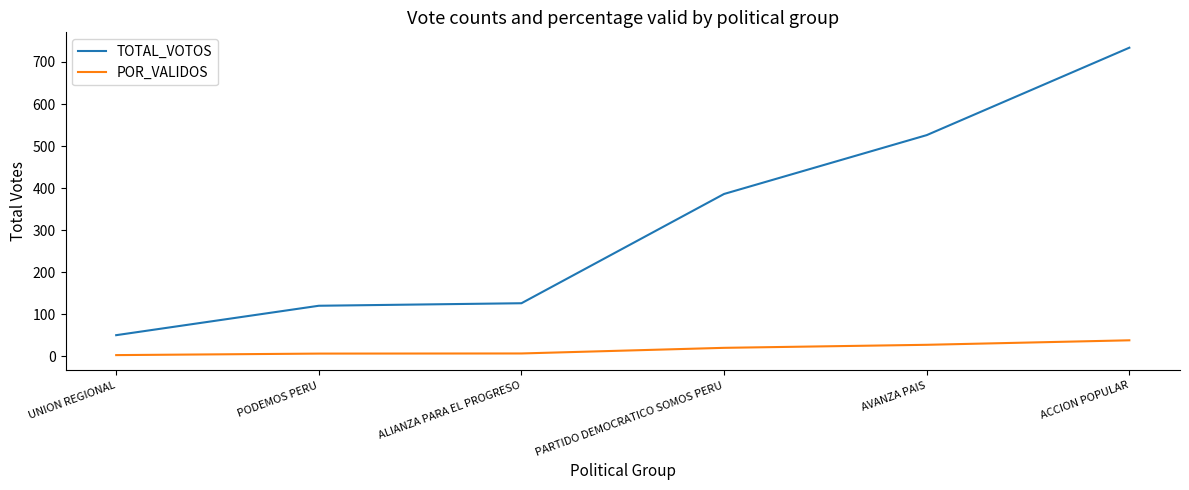

Rank the series by their average value, from highest to lowest.

TOTAL_VOTOS, POR_VALIDOS